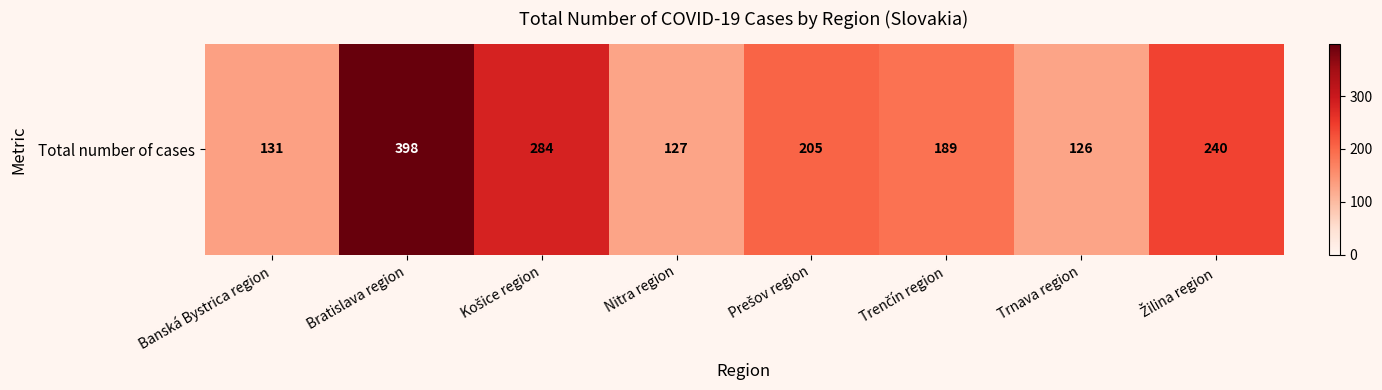

Reading right to left, extract all data points from this chart.

Žilina region=240	Trnava region=126	Trenčín region=189	Prešov region=205	Nitra region=127	Košice region=284	Bratislava region=398	Banská Bystrica region=131